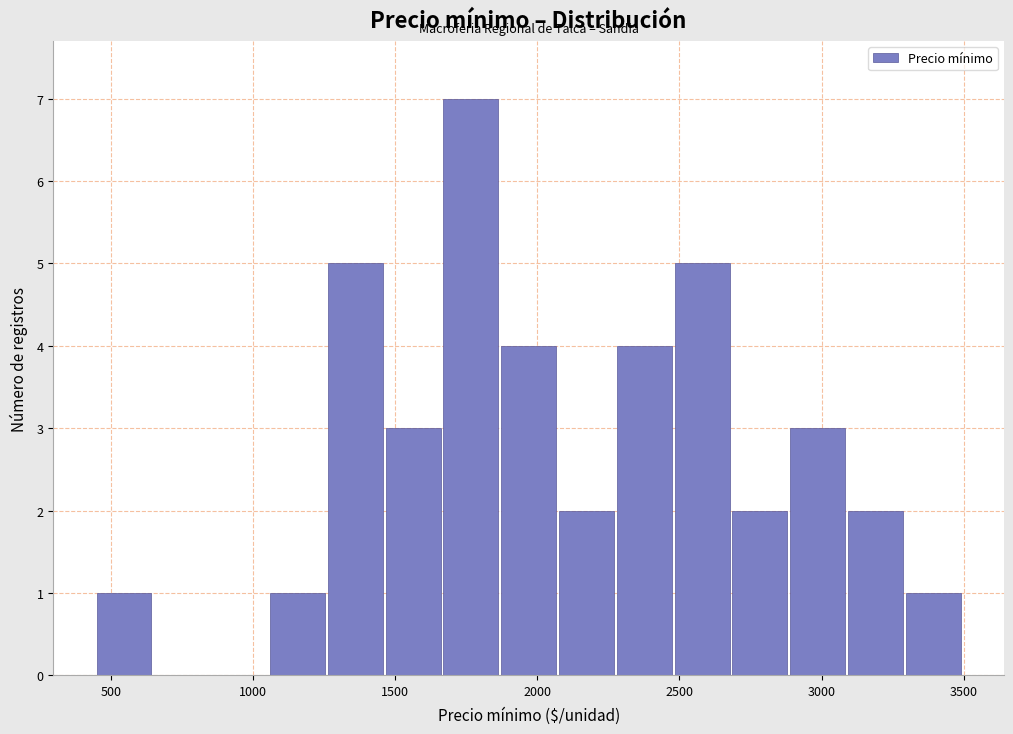

Reading left to right, transcribe this chart: for each bar, give the range it covers on the x-axis and its height. Neither the bar edges nor the heights are printed on the chart, so give them approximately, as read against the axes.

450 to 650: 1
650 to 850: 0
850 to 1050: 0
1050 to 1250: 1
1250 to 1450: 5
1450 to 1650: 3
1650 to 1850: 7
1850 to 2100: 4
2100 to 2300: 2
2300 to 2500: 4
2500 to 2700: 5
2700 to 2900: 2
2900 to 3100: 3
3100 to 3300: 2
3300 to 3500: 1